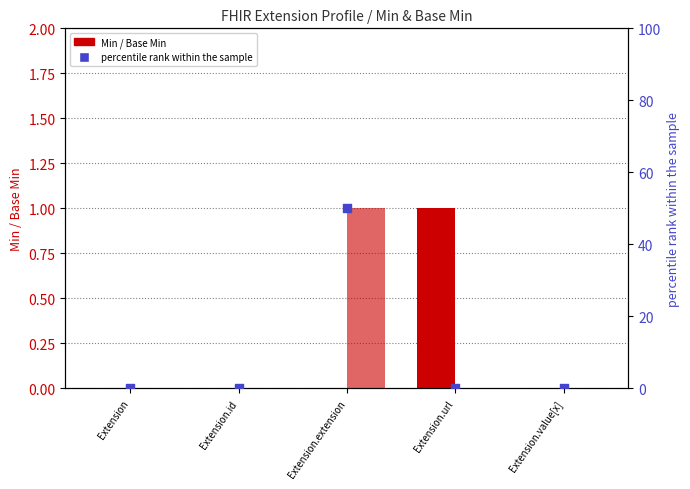

Which series has the largest total across all categories?

percentile rank within the sample